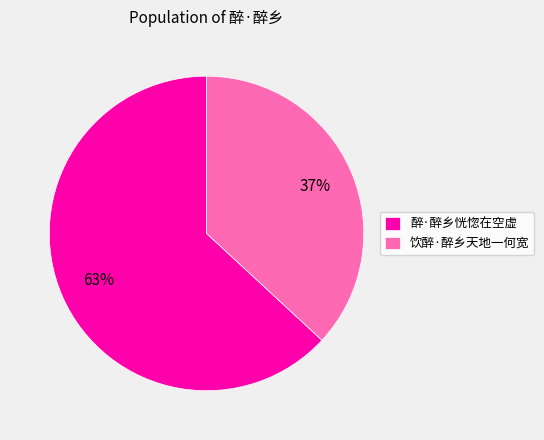

To the nearest percent, what percentage of the pie is 饮醉·醉乡天地一何宽?

37%